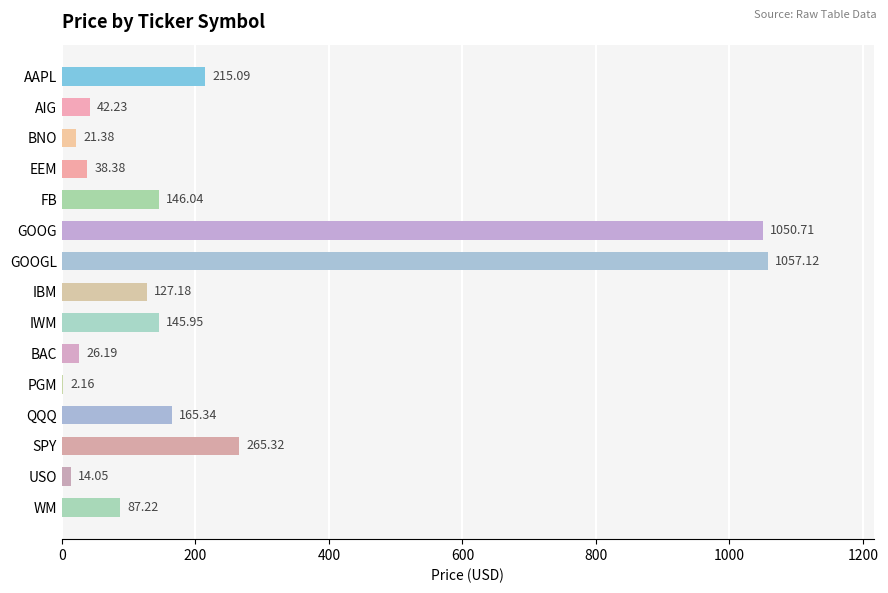

Where is the data nearest to the value 529?

SPY